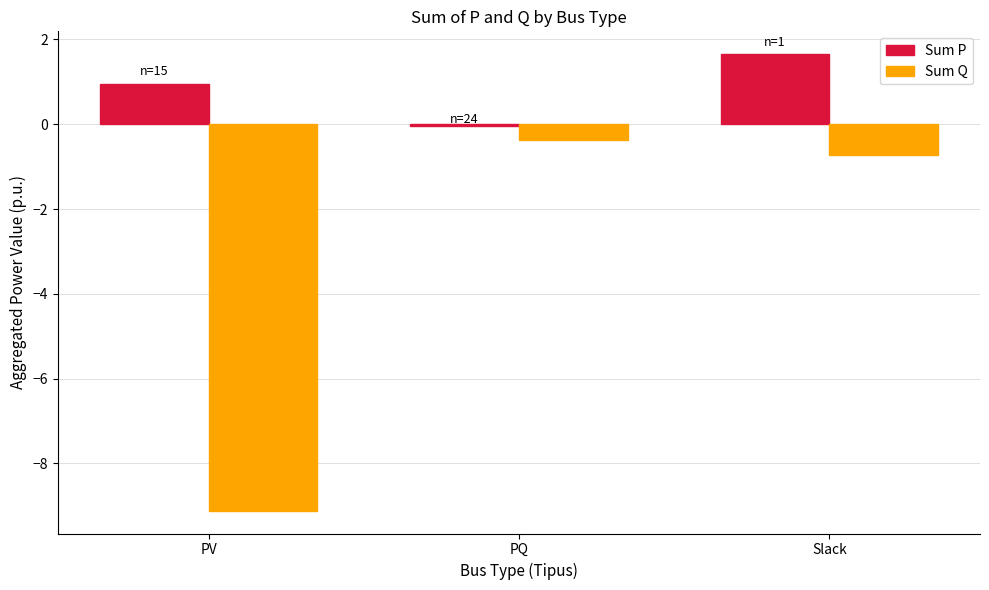

True or false: Sum P has a value of 2.7 at Slack.

False